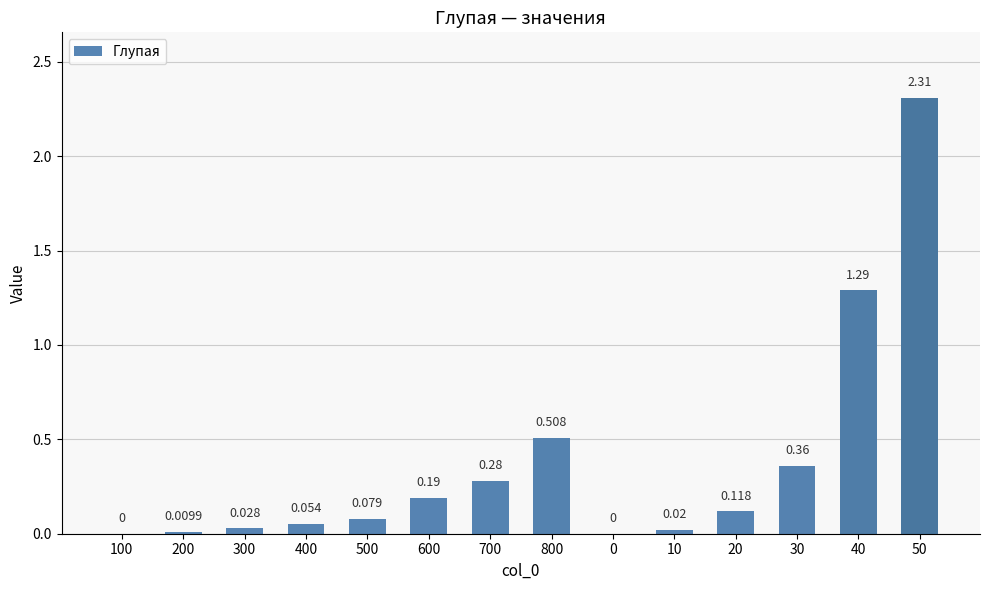

How many positive values are there?

12